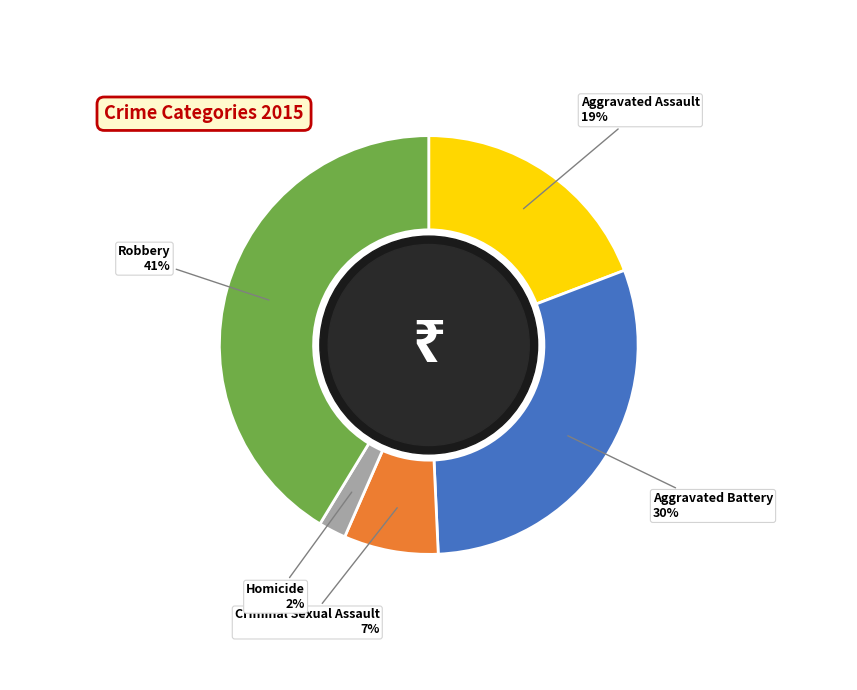

Combined, do Aggravated Assault and Criminal Sexual Assault account for over 50%?

No